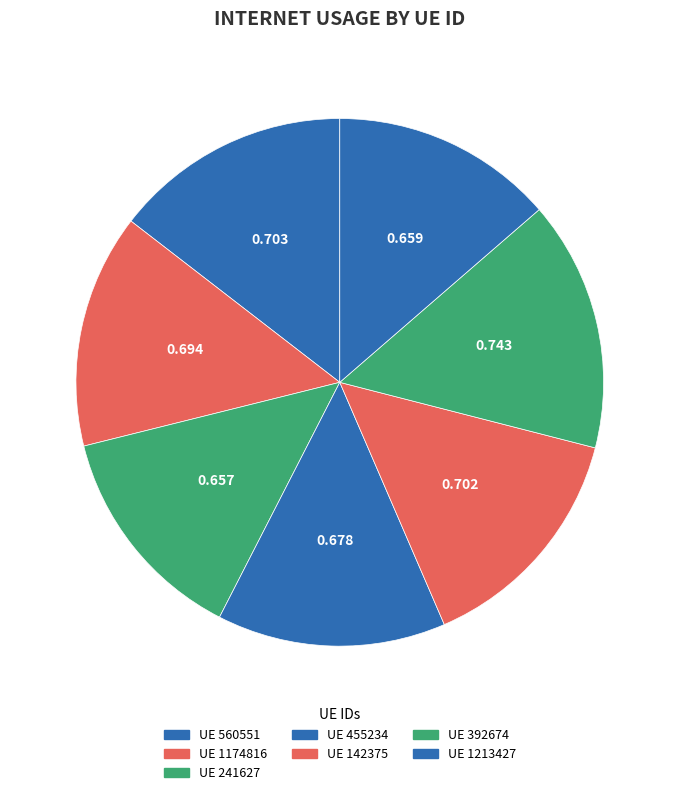

Count the number of slices in the pie.

7